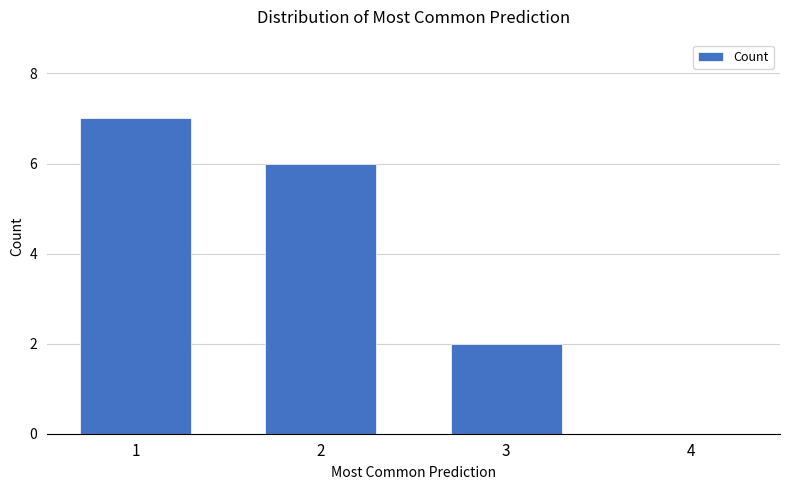

What is the maximum value shown in the chart?

7